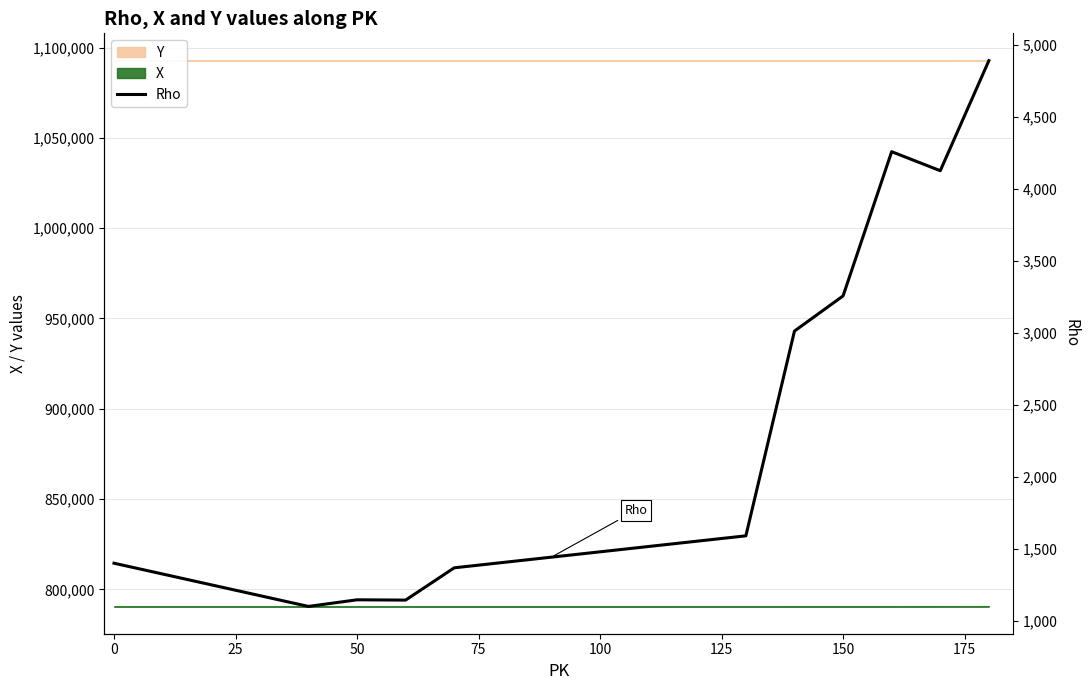

What is the lowest value of the X series?

790599